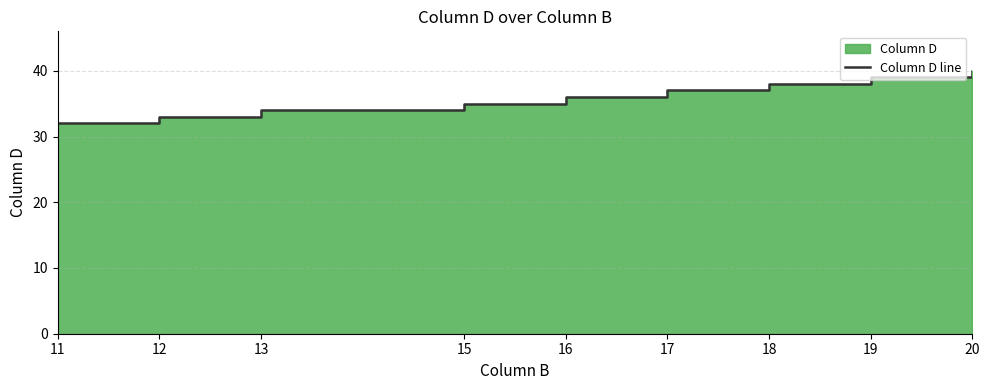

How many categories are shown in the chart?

9